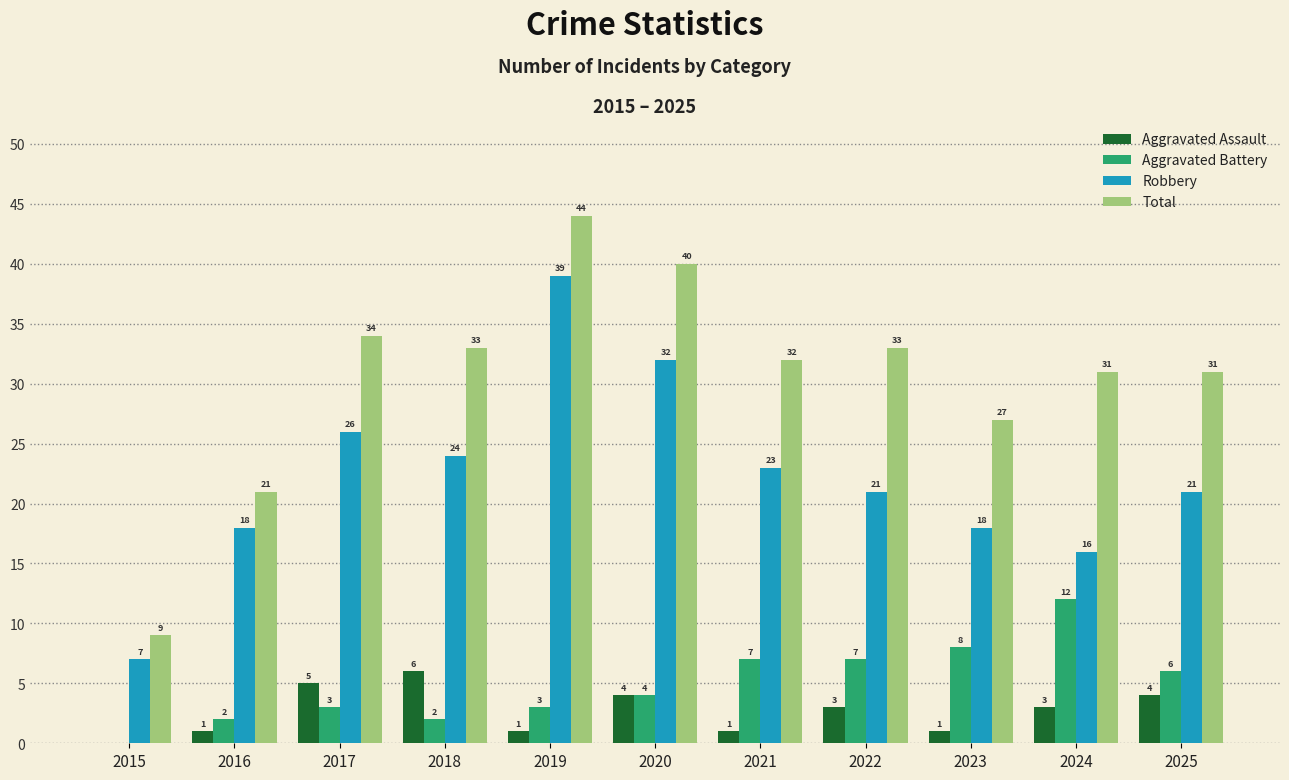

Between 2015 and 2024, which series saw the biggest shift?

Total